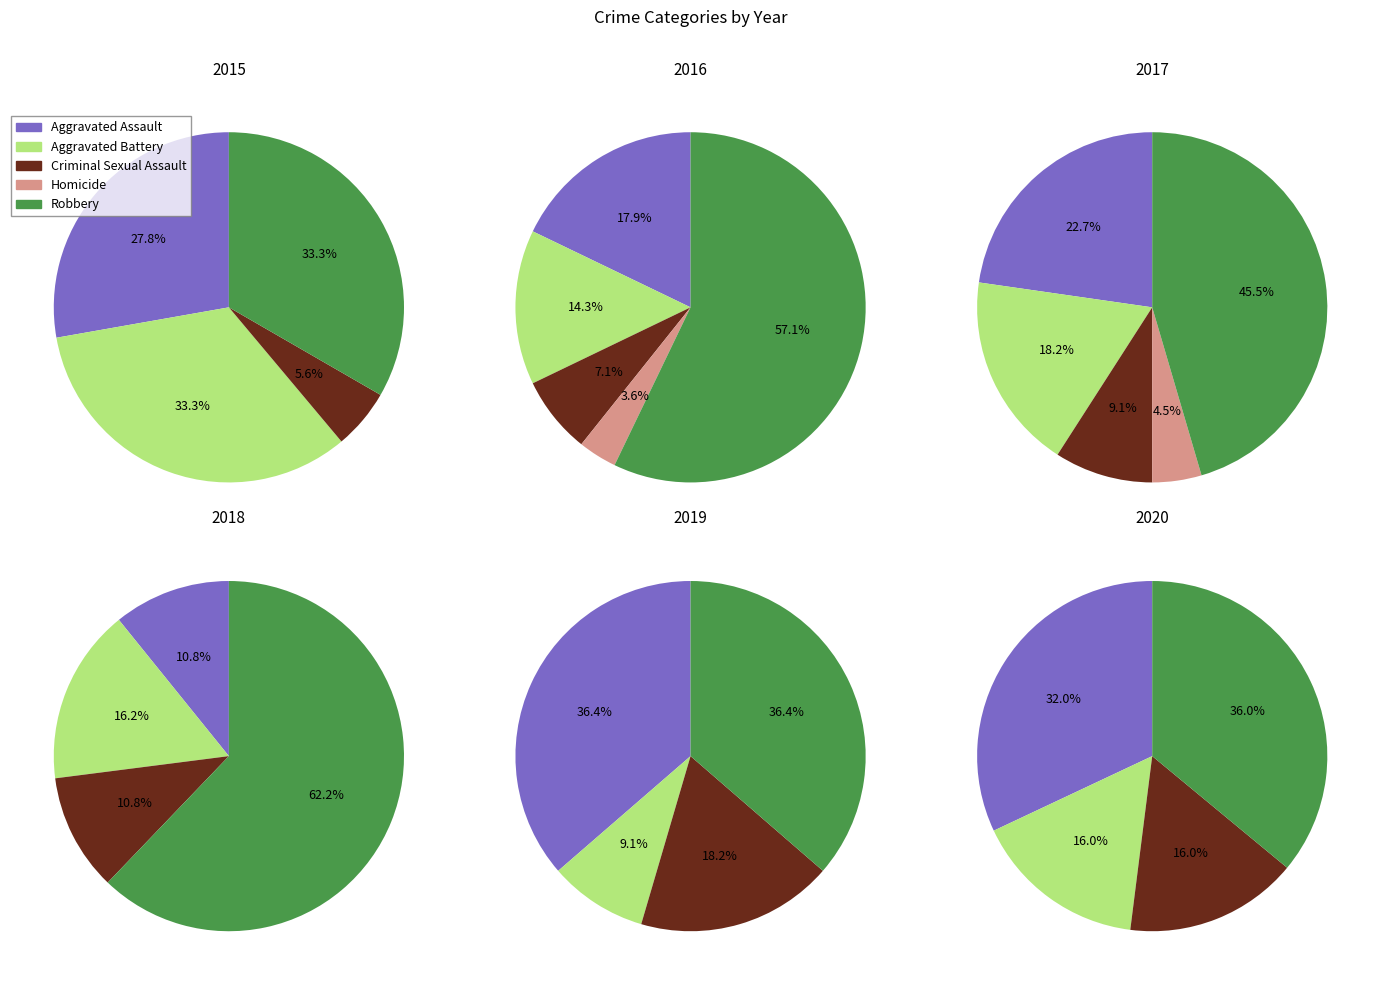

Rank the categories by value from highest to lowest.

Robbery, Aggravated Assault, Aggravated Battery, Criminal Sexual Assault, Homicide